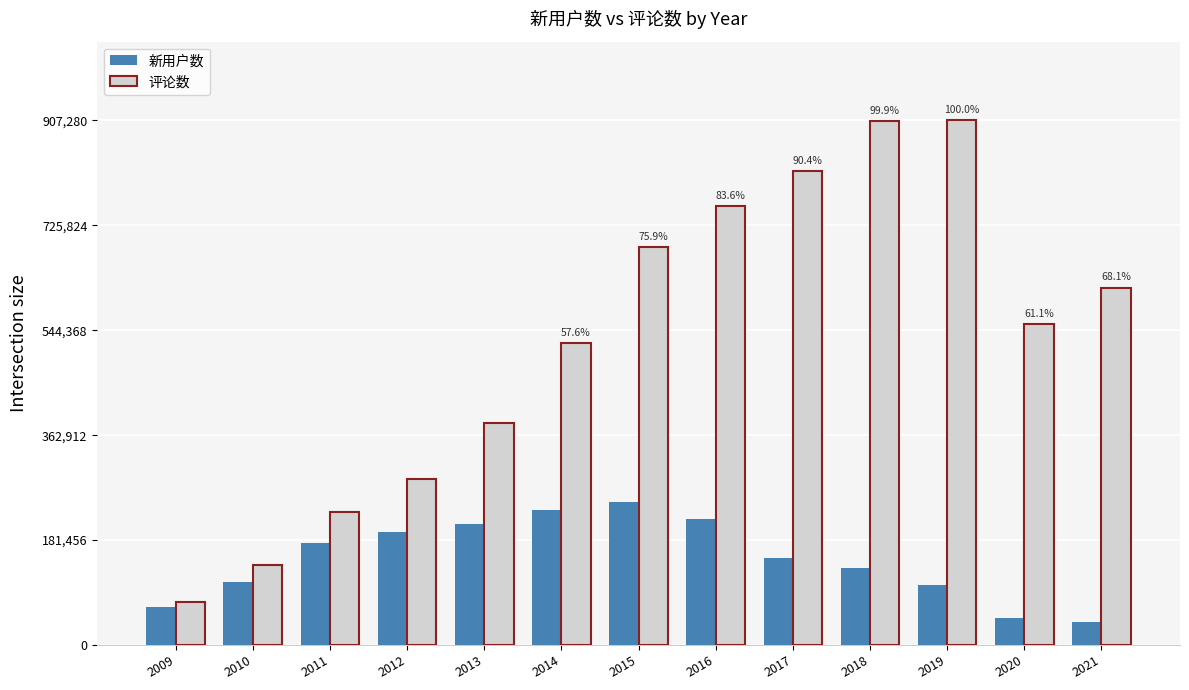

What are all the series names shown in the legend?

新用户数, 评论数